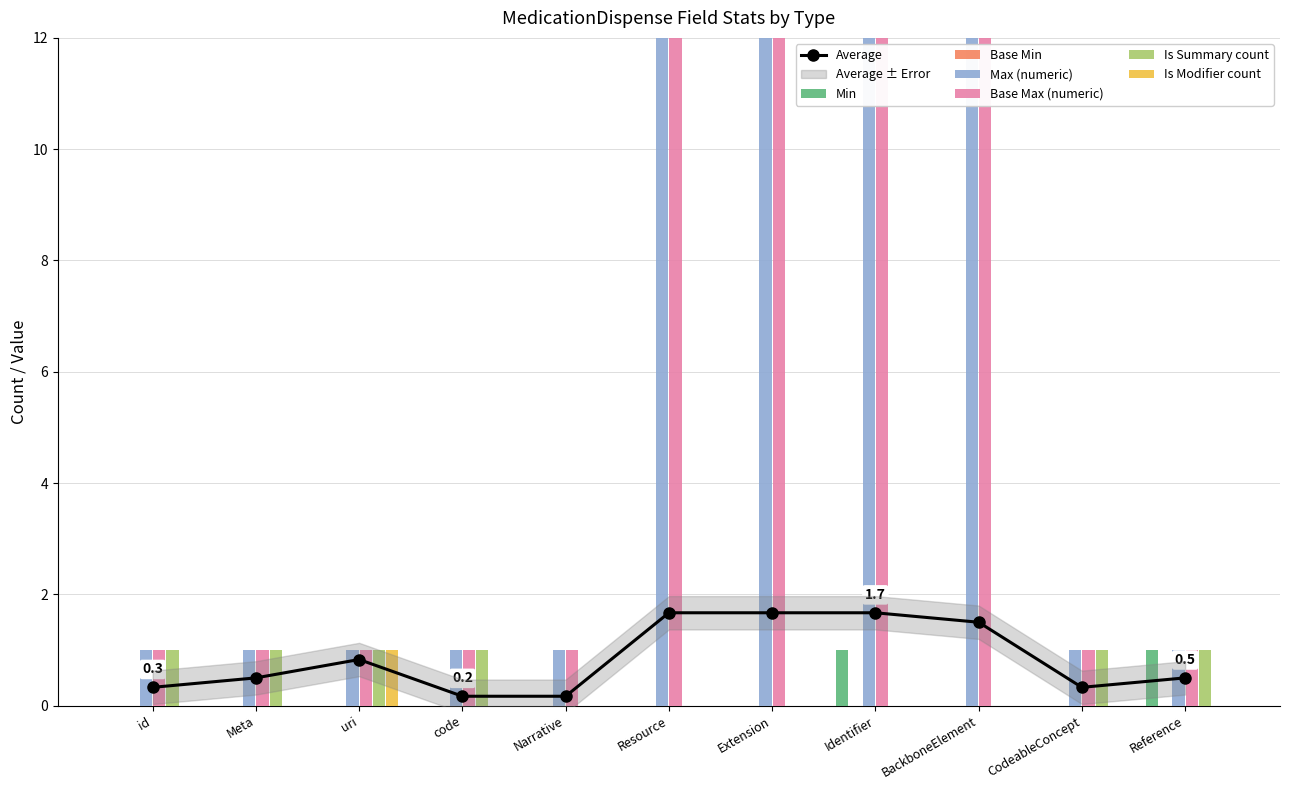

Is it true that Is Summary count equals 0 at Resource?

True